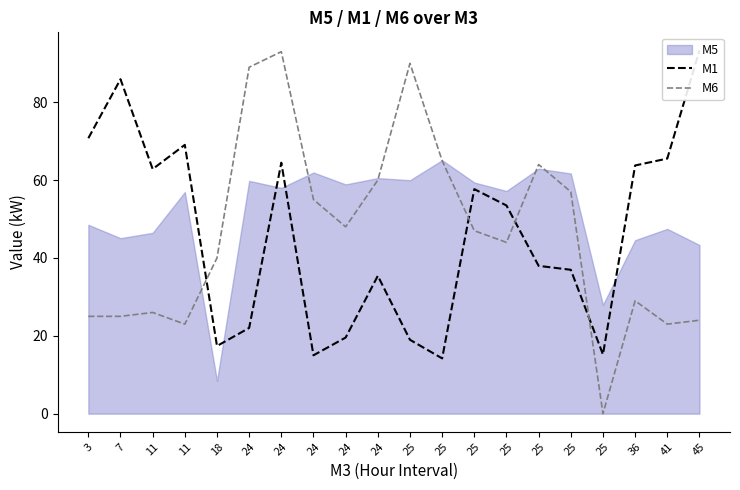

At which category is the sum across all series the highest?

24